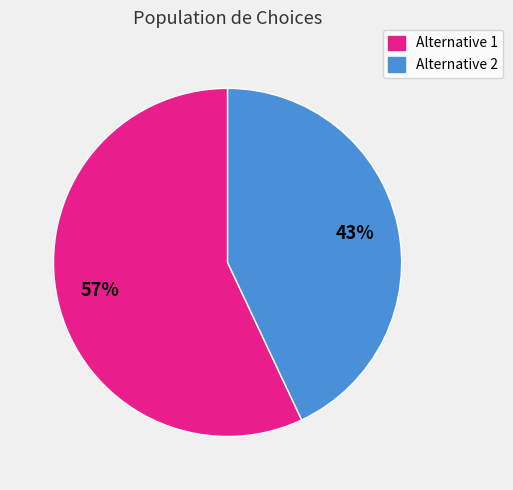

How many segments does this pie chart have?

2